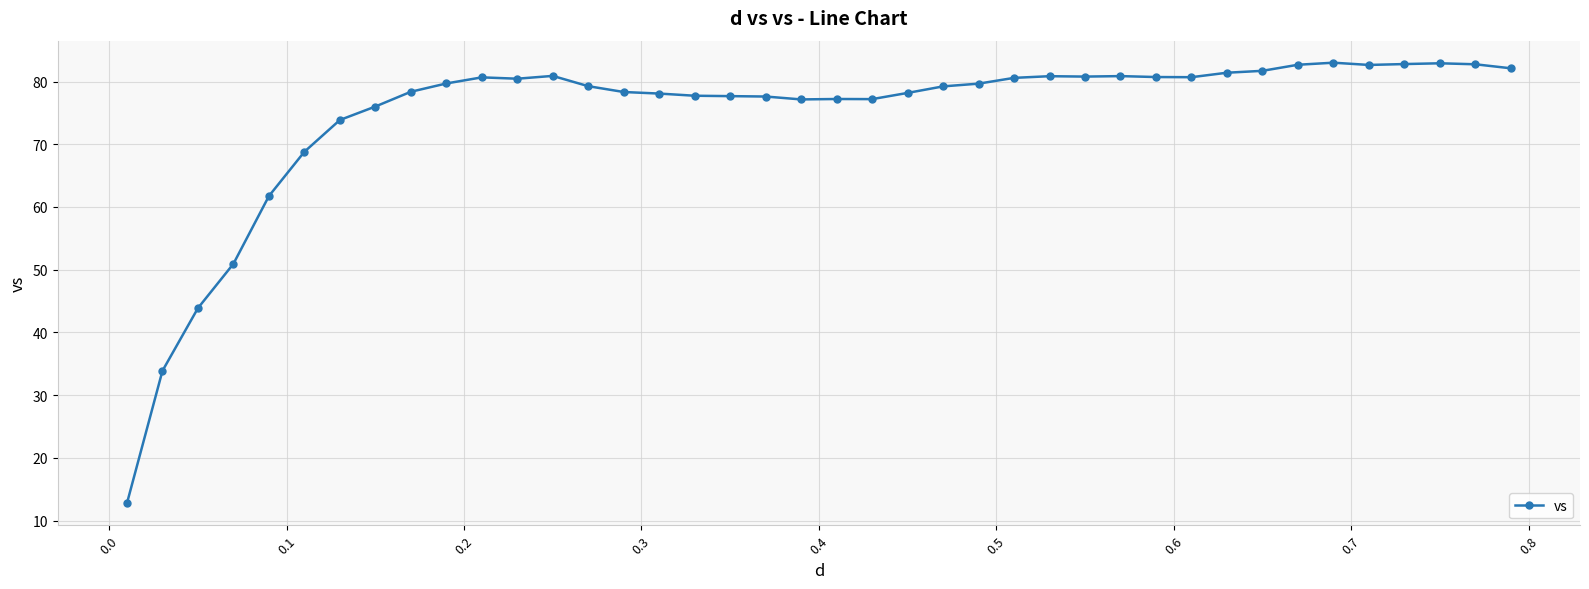

What is the maximum value shown in the chart?

83.0